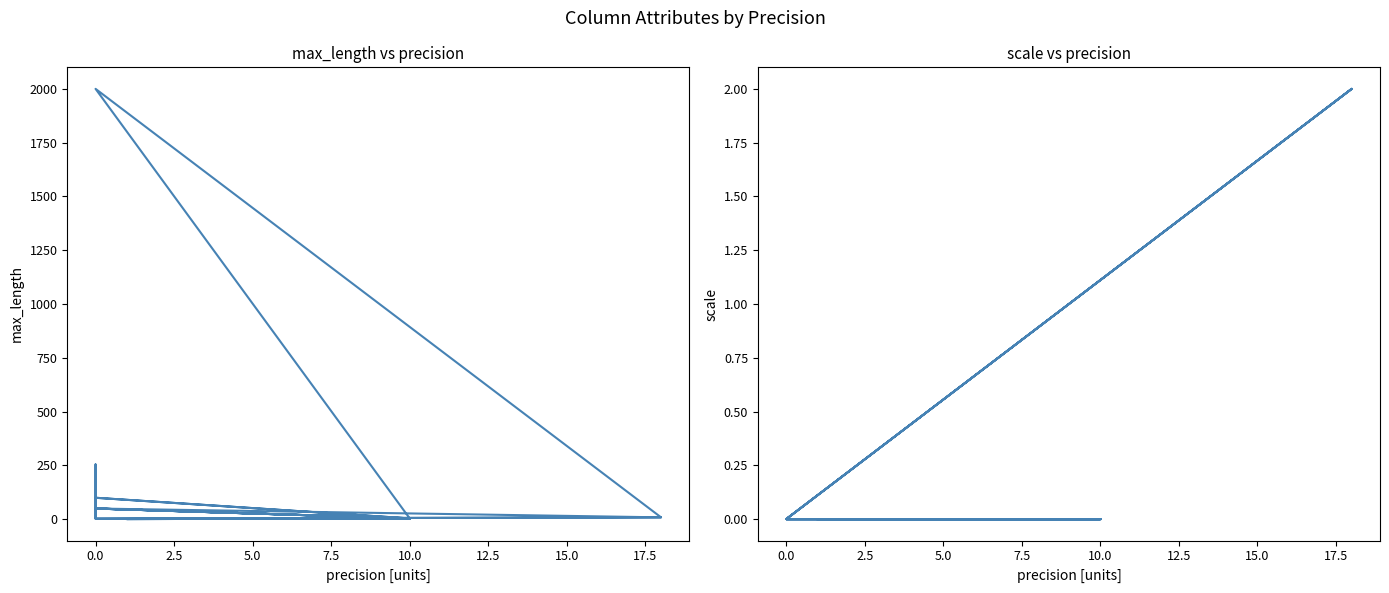

True or false: scale and max_length intersect in this chart.

False